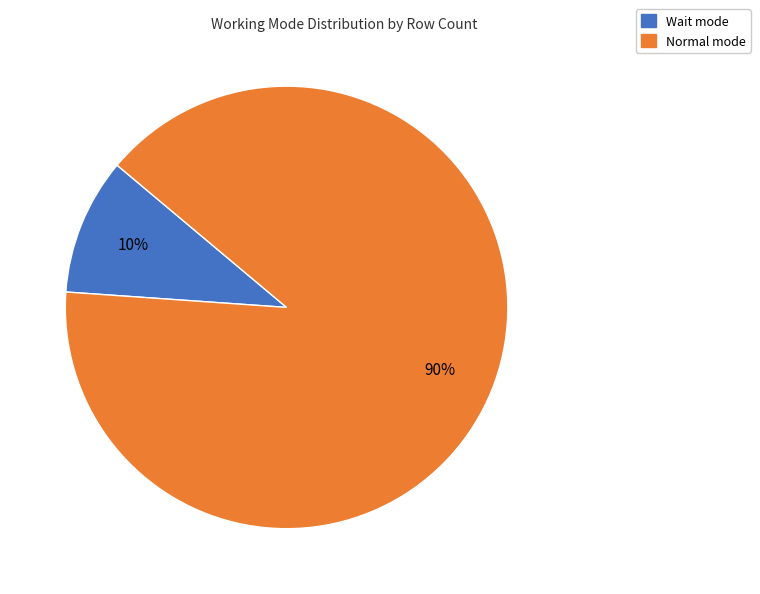

How many slices are in this pie chart?

2